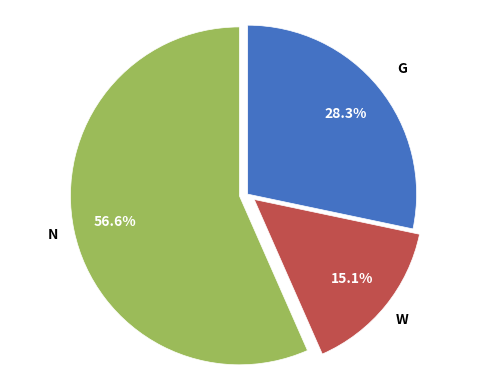

Does any single category account for the majority?

Yes